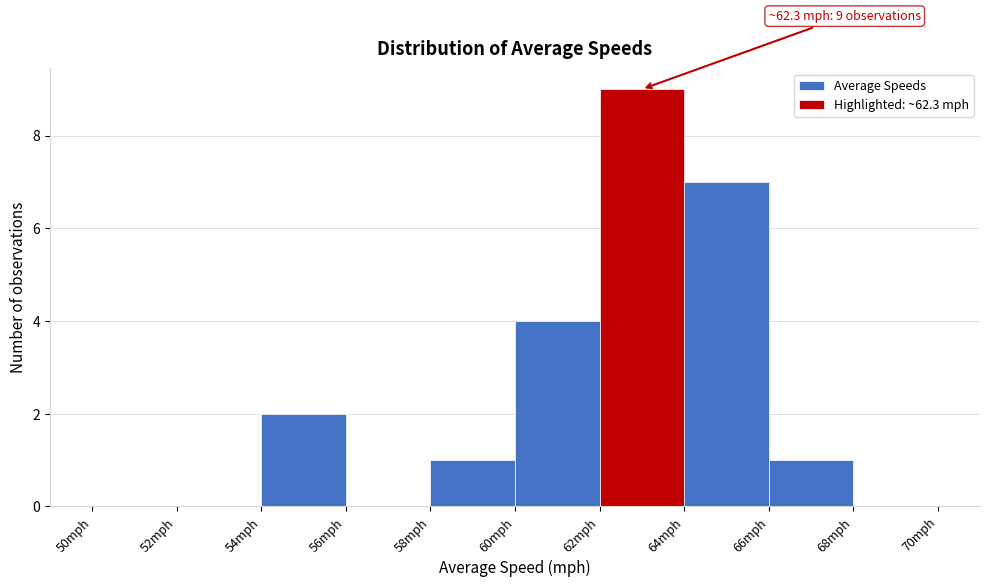

Which range on the x-axis has the tallest bar?

62 to 64